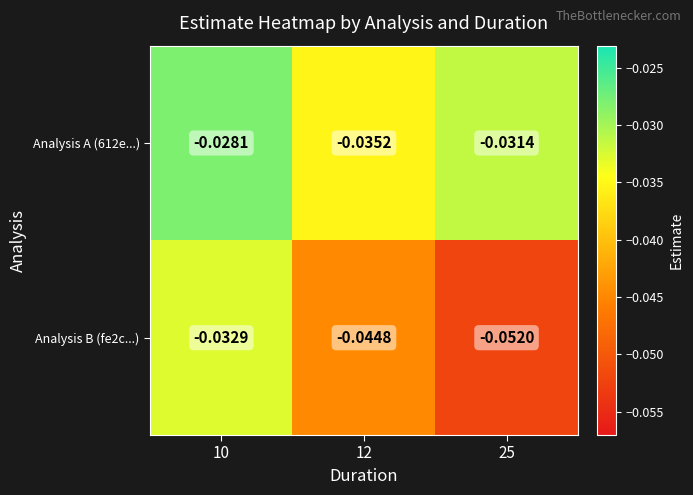

Count the number of data series in this chart.

2